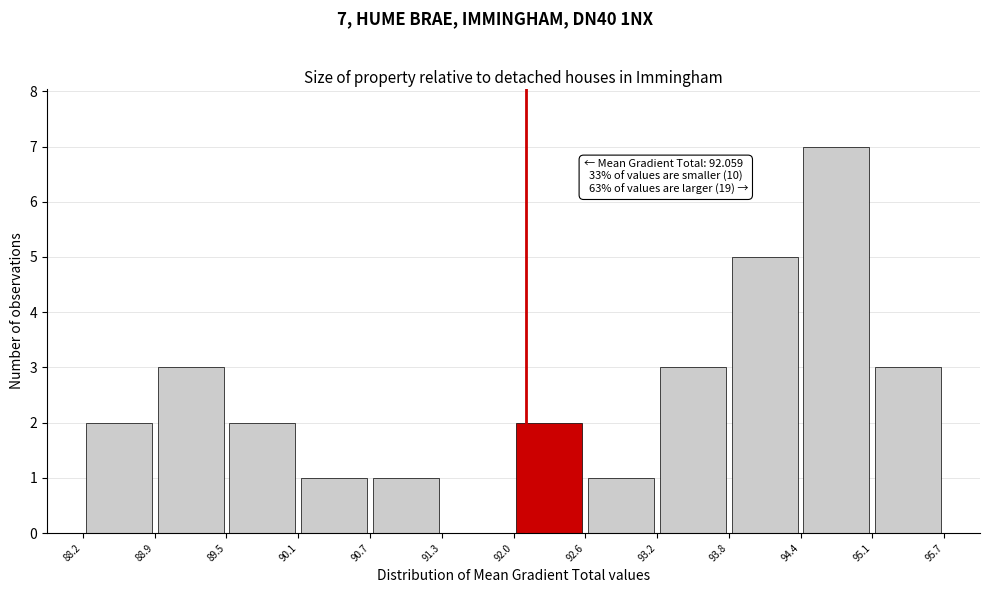

Over which range of the x-axis is the bar tallest?

94.4 to 95.1